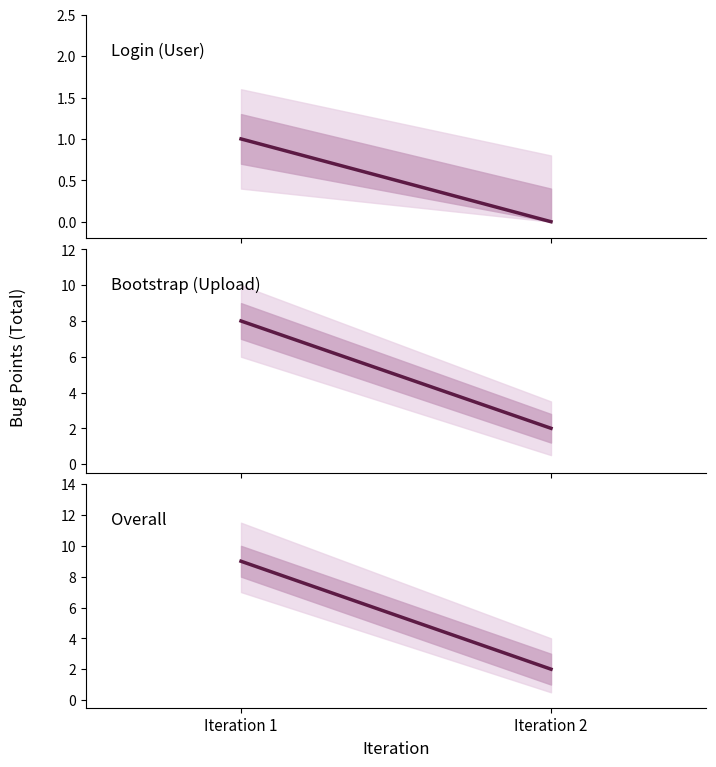

How many categories are shown in the chart?

2